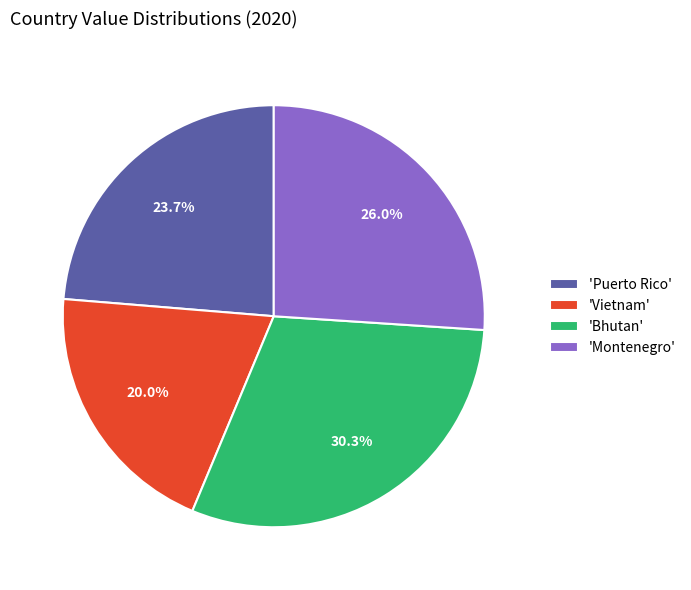

How many slices are in this pie chart?

4